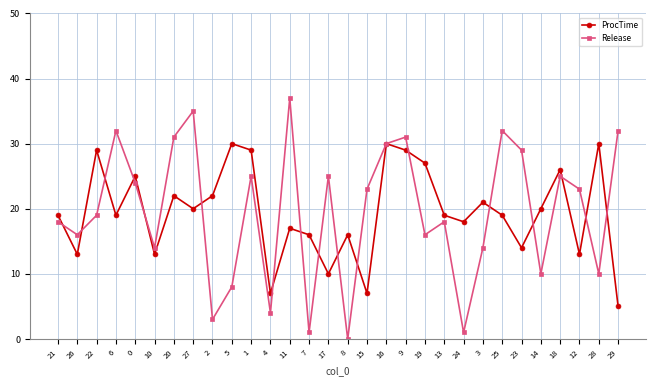

What is the maximum value shown in the chart?

37